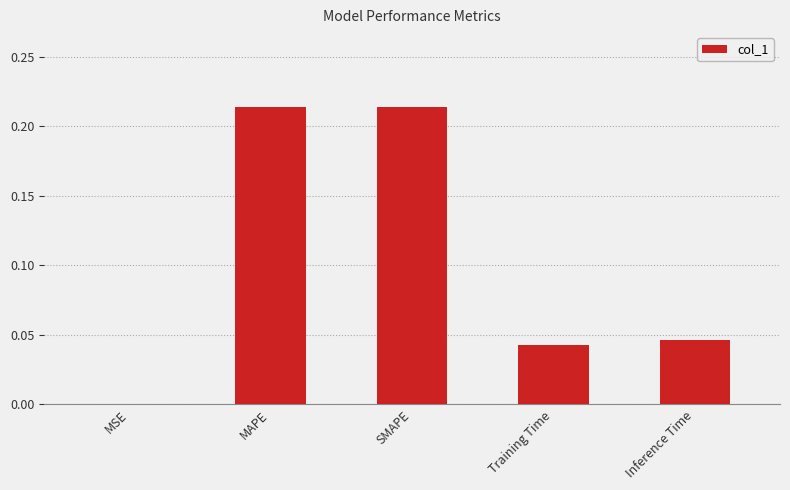

What is the sum of the values at Inference Time and SMAPE?

0.3